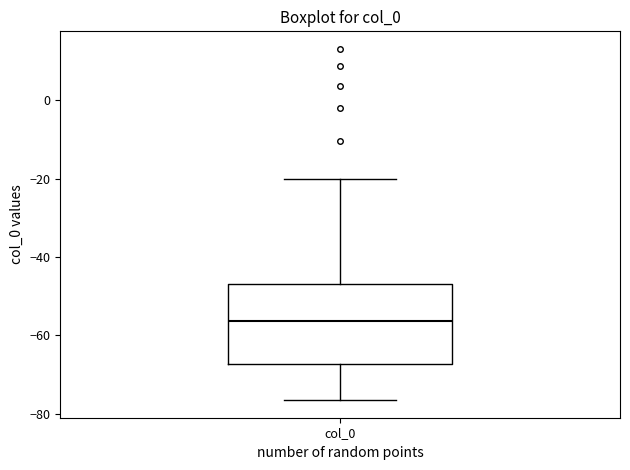

Where is the lower edge of the box for col_0 on the y-axis? The values are not printed on the chart, so give them approximately, as read against the axis.

-68